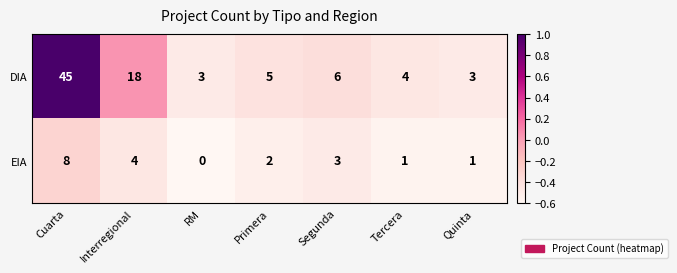

List the series in order of their overall mean, highest first.

DIA, EIA